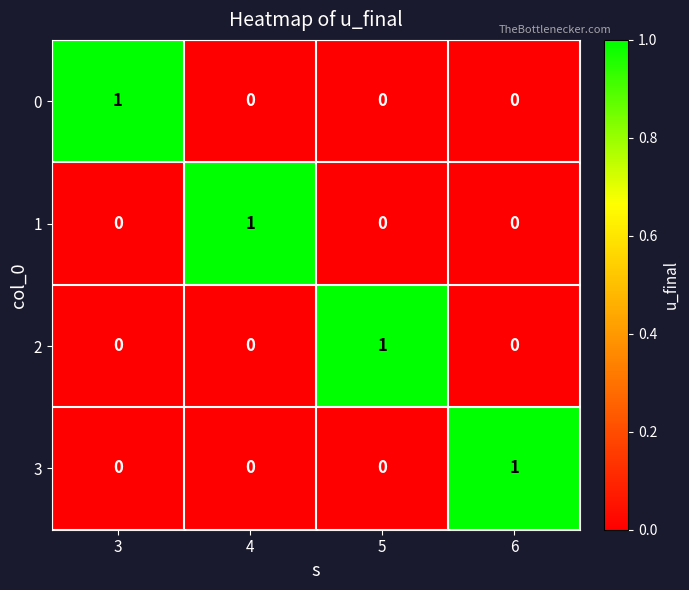

The value of 0 at 5 is -1. True or false?

False